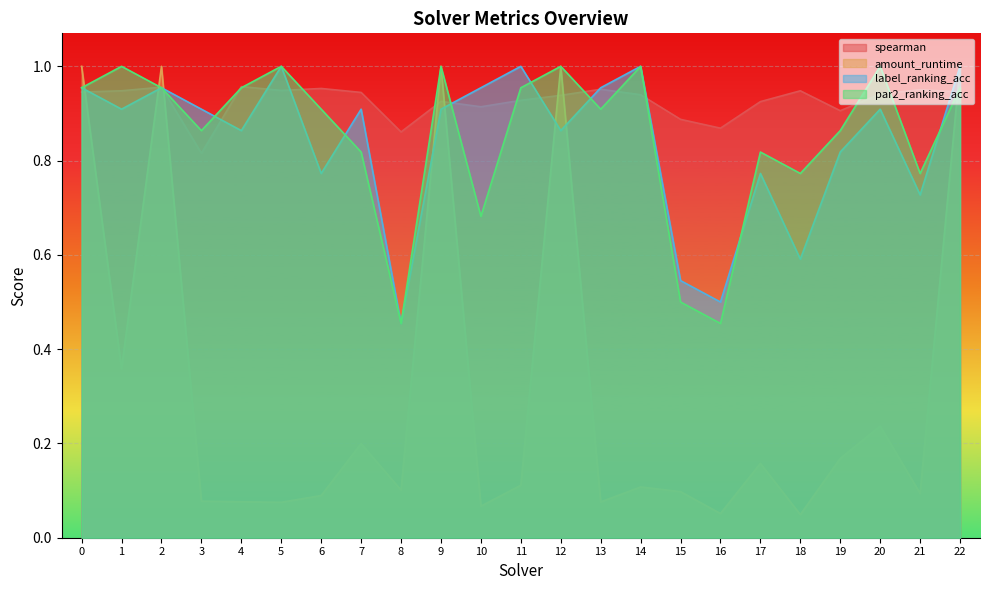

Reading right to left, extract all data points from this chart.

spearman: 0.9	1.0	0.9	0.9	0.9	0.9	0.9	0.9	0.9	1.0	0.9	0.9	0.9	0.9	0.9	0.9	1.0	0.9	1.0	0.8	1.0	0.9	0.9
amount_runtime: 1.0	0.1	0.2	0.2	0.0	0.2	0.1	0.1	0.1	0.1	1.0	0.1	0.1	1.0	0.1	0.2	0.1	0.1	0.1	0.1	1.0	0.4	1.0
label_ranking_acc: 1.0	0.7	0.9	0.8	0.6	0.8	0.5	0.5	1.0	1.0	0.9	1.0	1.0	0.9	0.5	0.9	0.8	1.0	0.9	0.9	1.0	0.9	1.0
par2_ranking_acc: 1.0	0.8	1.0	0.9	0.8	0.8	0.5	0.5	1.0	0.9	1.0	1.0	0.7	1.0	0.5	0.8	0.9	1.0	1.0	0.9	1.0	1.0	1.0